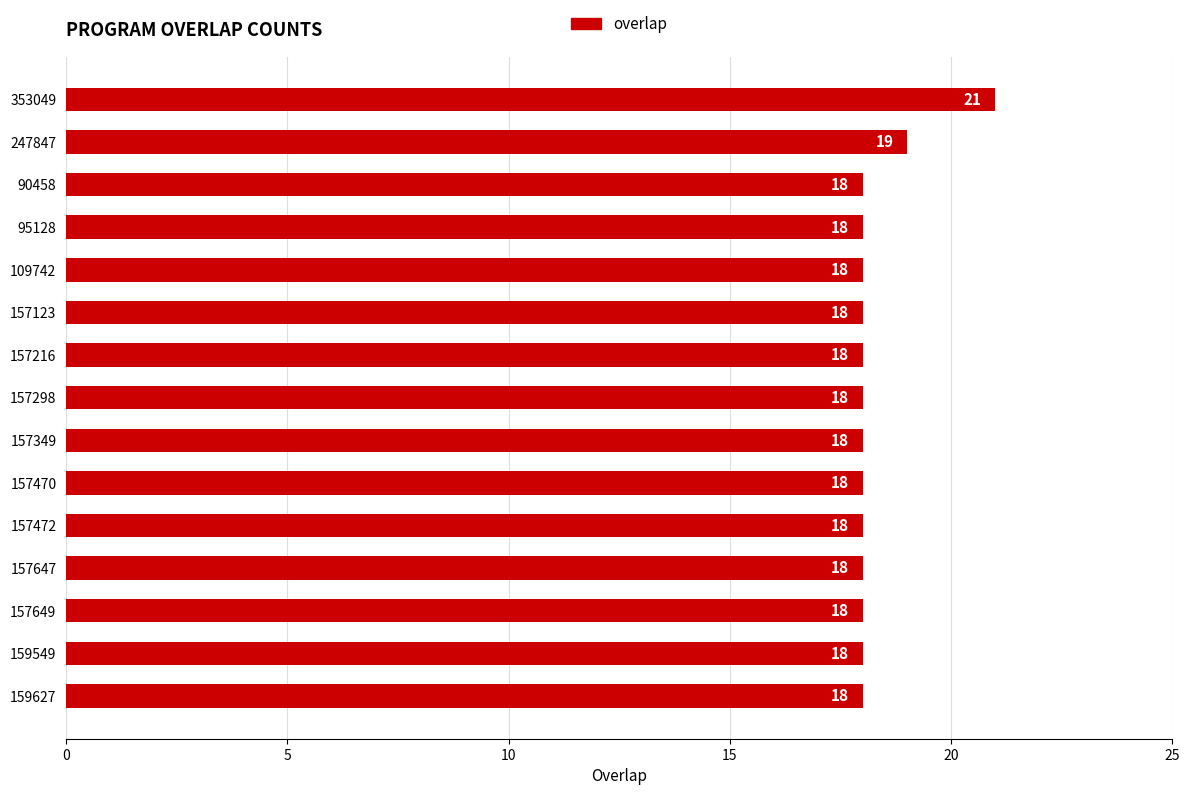

What position from the bottom is 353049?

15